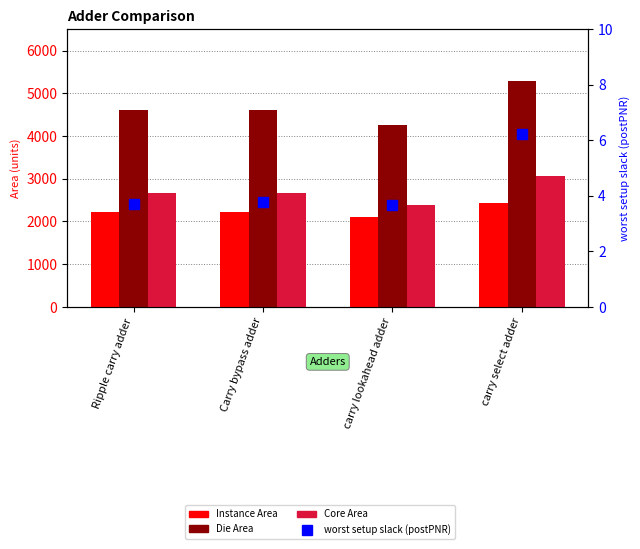

Rank the series at carry lookahead adder from lowest to highest value.

worst setup slack (postPNR), Instance Area, Core Area, Die Area